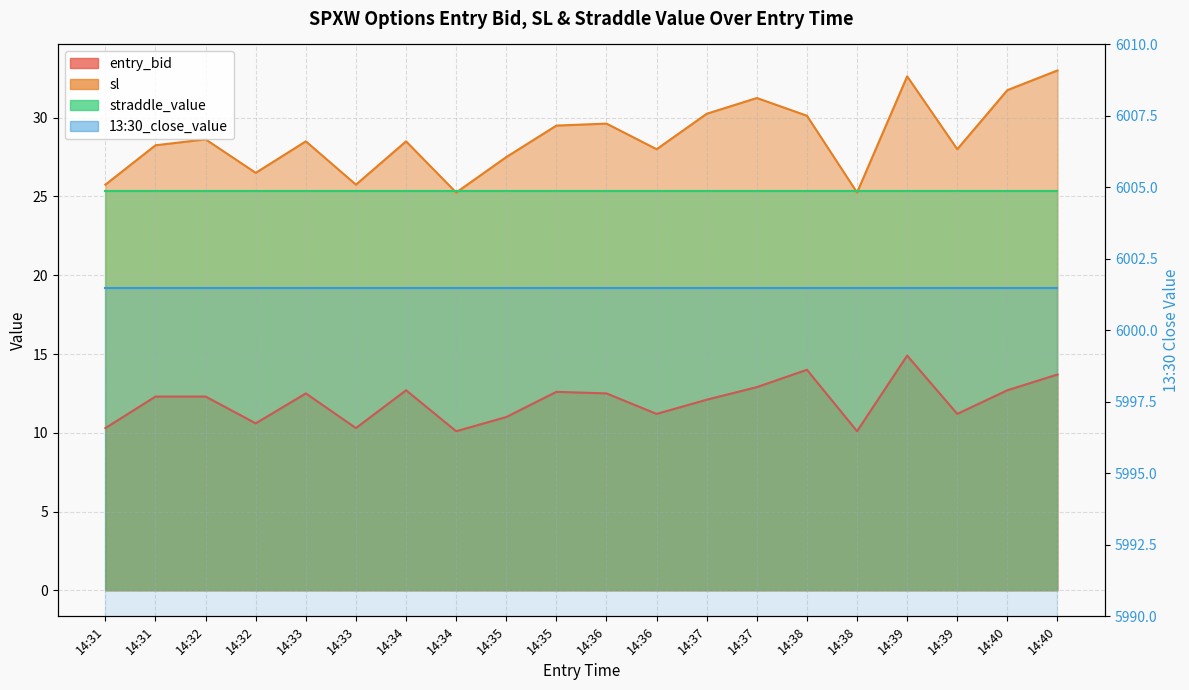

What is the greatest value displayed?

33.0